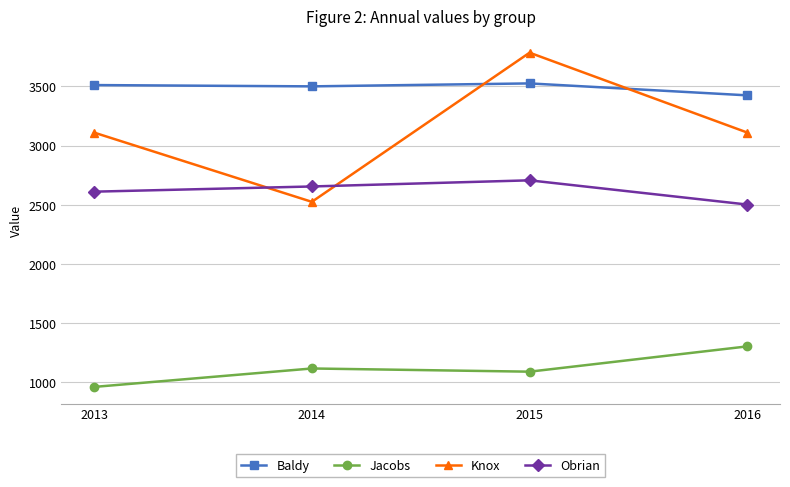

Rank the series at 2015 from highest to lowest value.

Knox, Baldy, Obrian, Jacobs